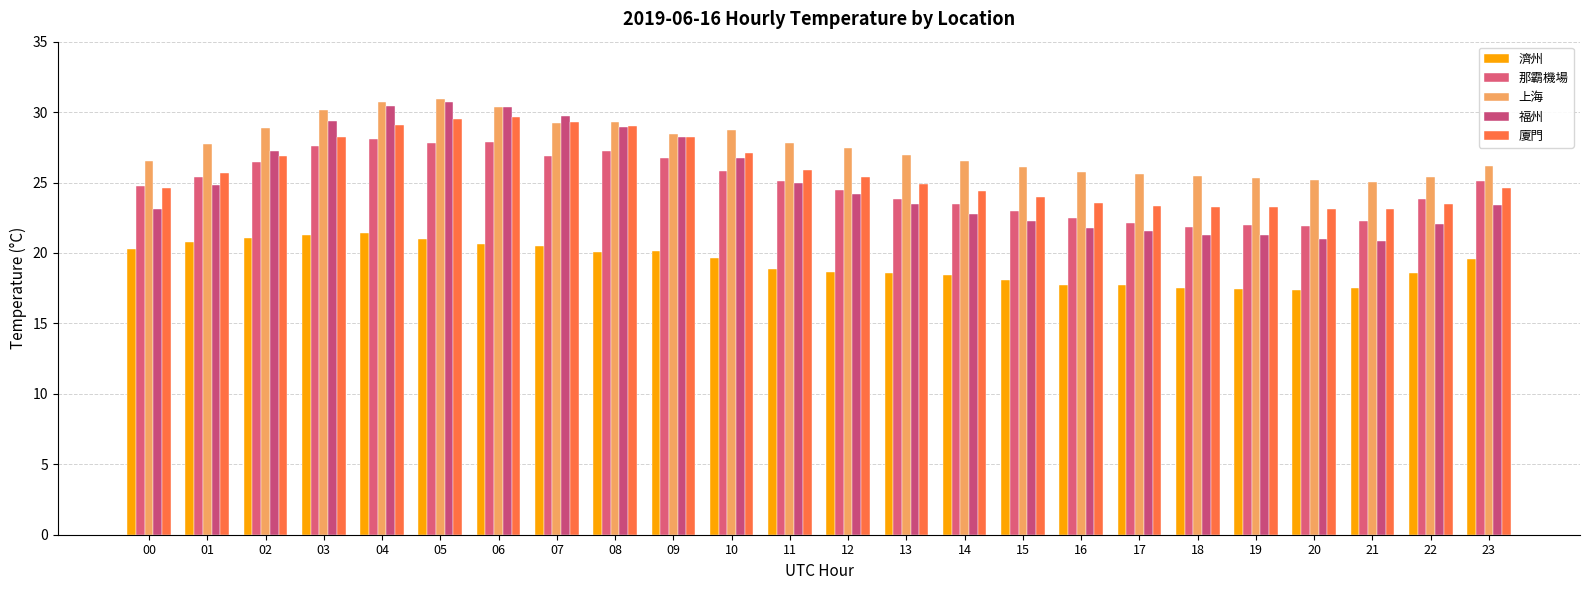

What is the difference between the 那霸機場 values at 12 and 19?

2.5